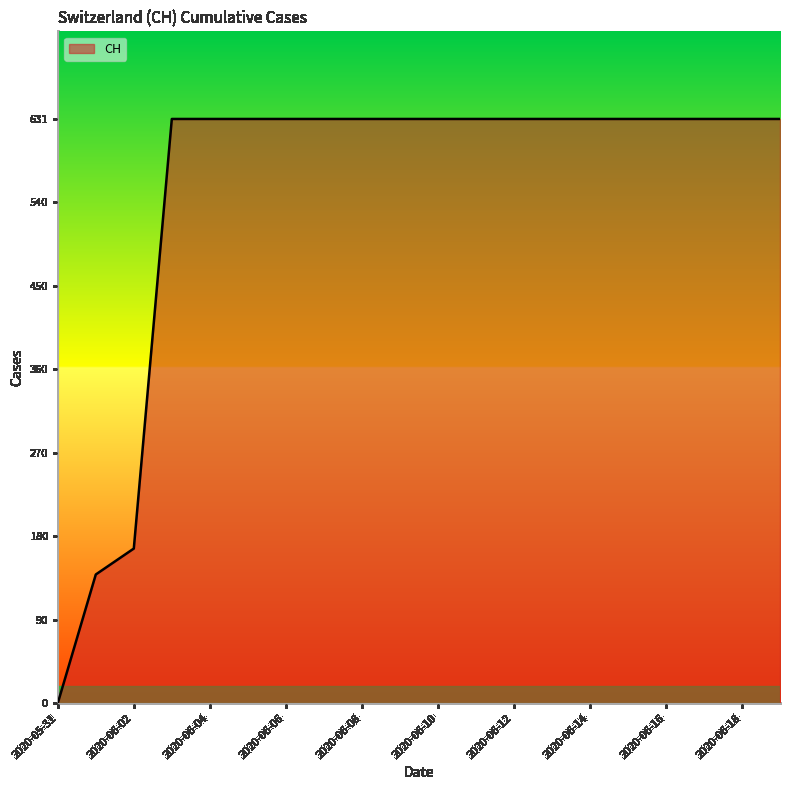

Does the chart display data point markers on the line(s)?

No